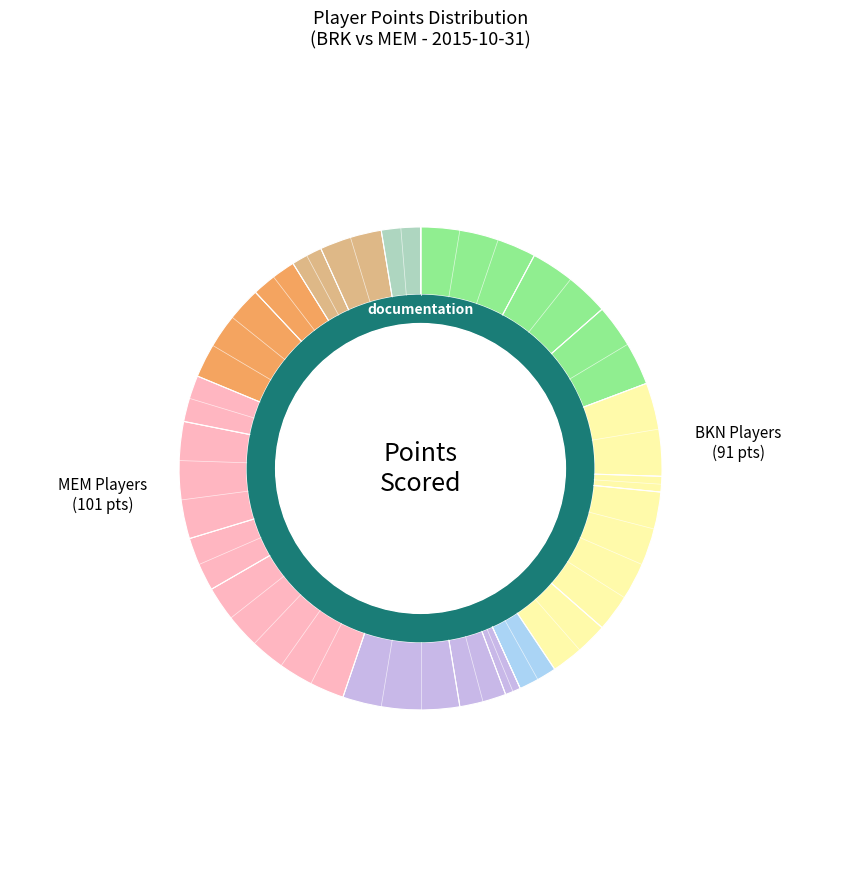

Does Markel Brown account for over 50% of the chart?

No